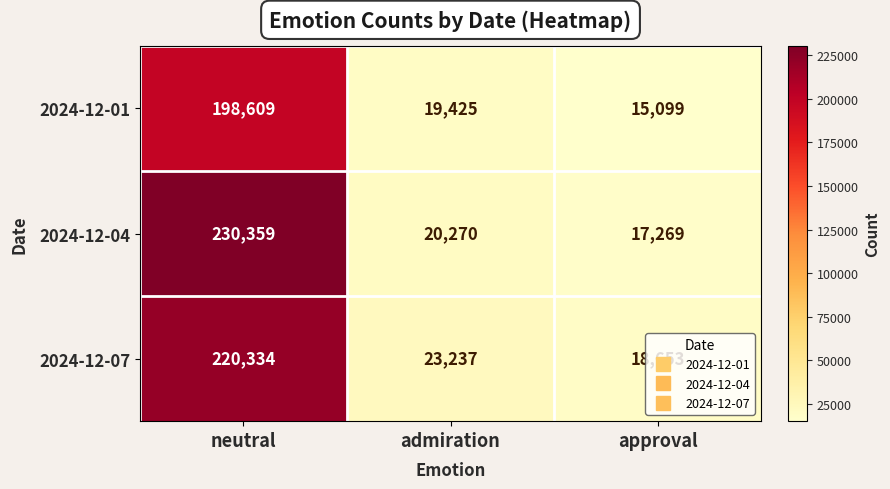

List the labels in order of 2024-12-04 value, largest first.

neutral, admiration, approval